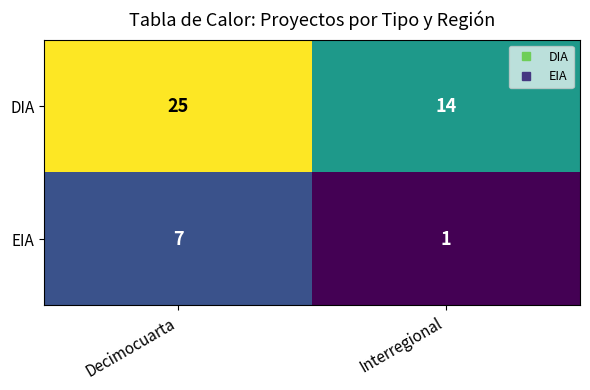

Where is DIA nearest to the value 19?

Interregional